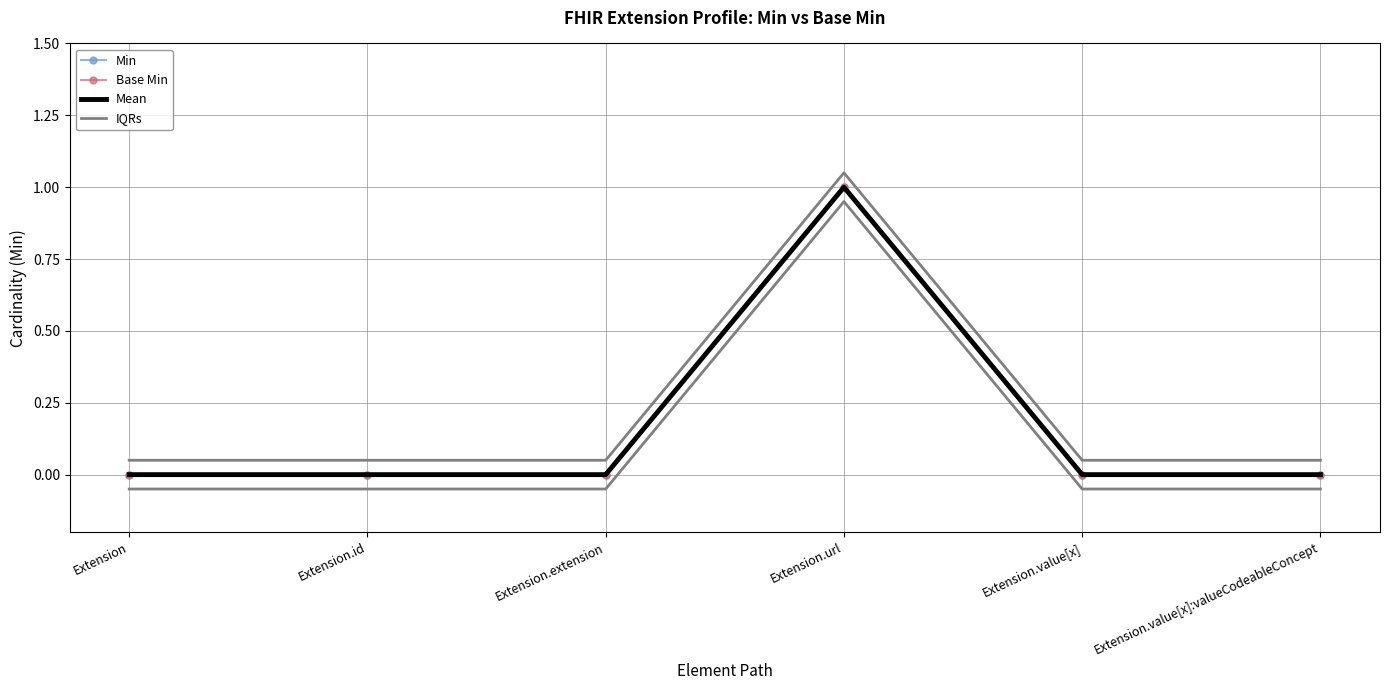

What is the label of the 1st point from the right?

Extension.value[x]:valueCodeableConcept